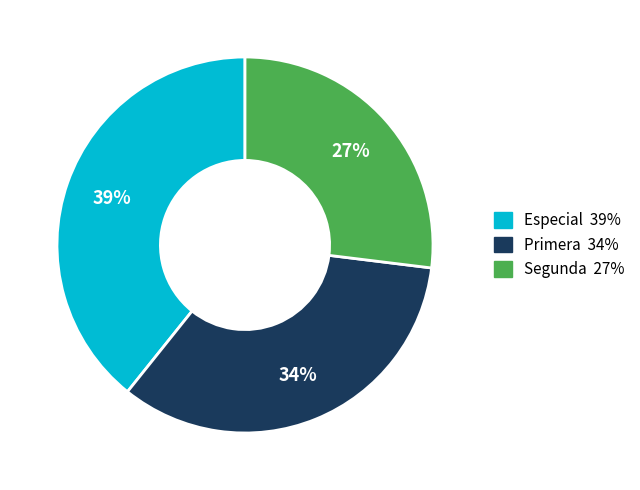

Does Especial represent more than half of the total?

No